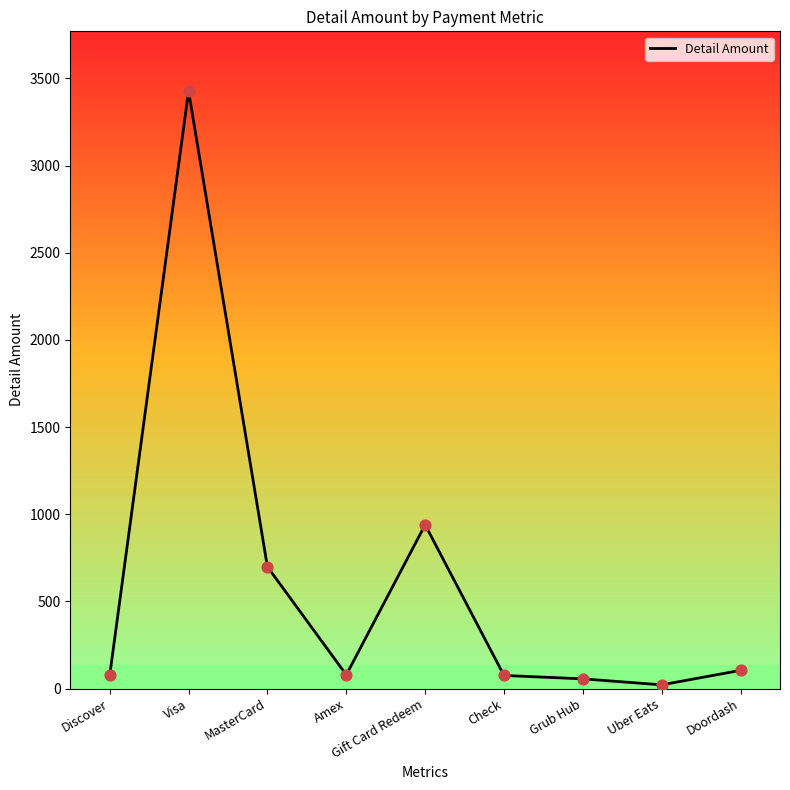

What is the ratio of the value at Visa to the value at Grub Hub?

61.8